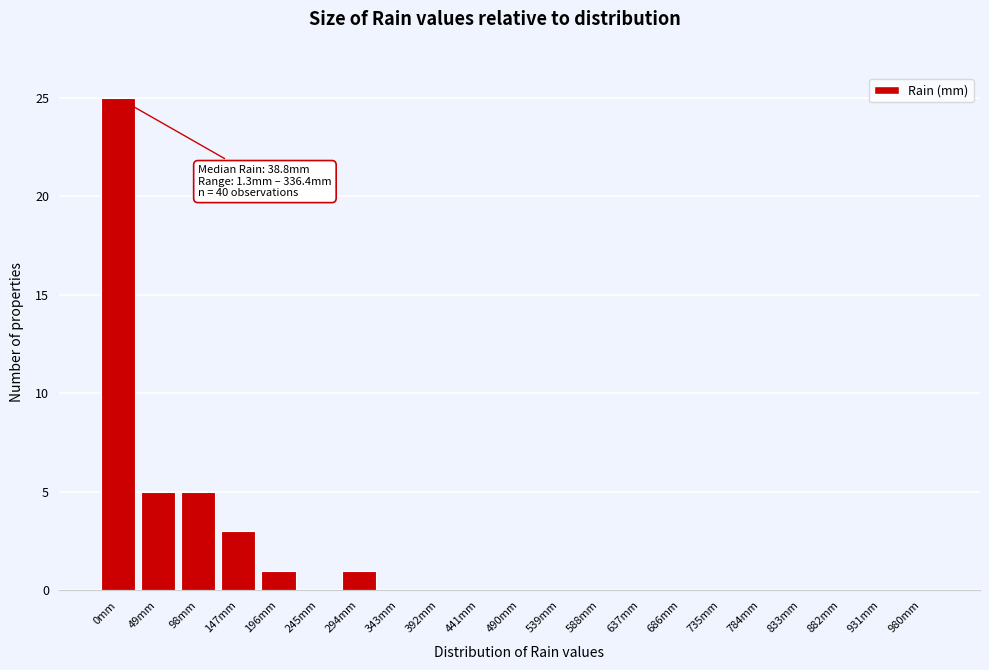

Reading left to right, what are all the values shown in this chart?

0mm=25	49mm=5	98mm=5	147mm=3	196mm=1	245mm=0	294mm=1	343mm=0	392mm=0	441mm=0	490mm=0	539mm=0	588mm=0	637mm=0	686mm=0	735mm=0	784mm=0	833mm=0	882mm=0	931mm=0	980mm=0